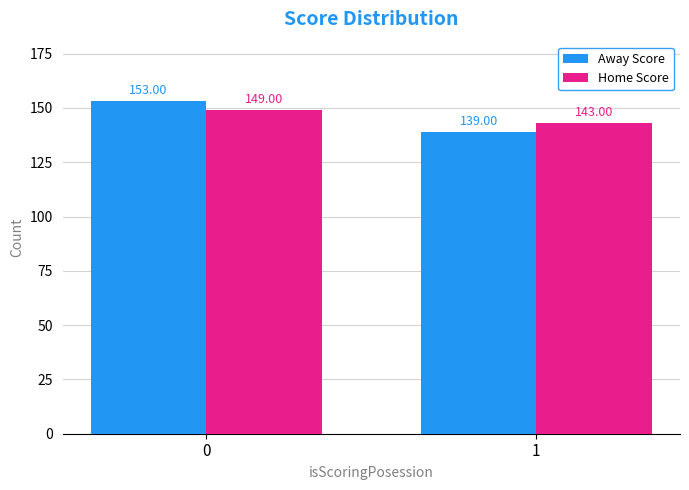

How many data points in Home Score are less than 149?

1